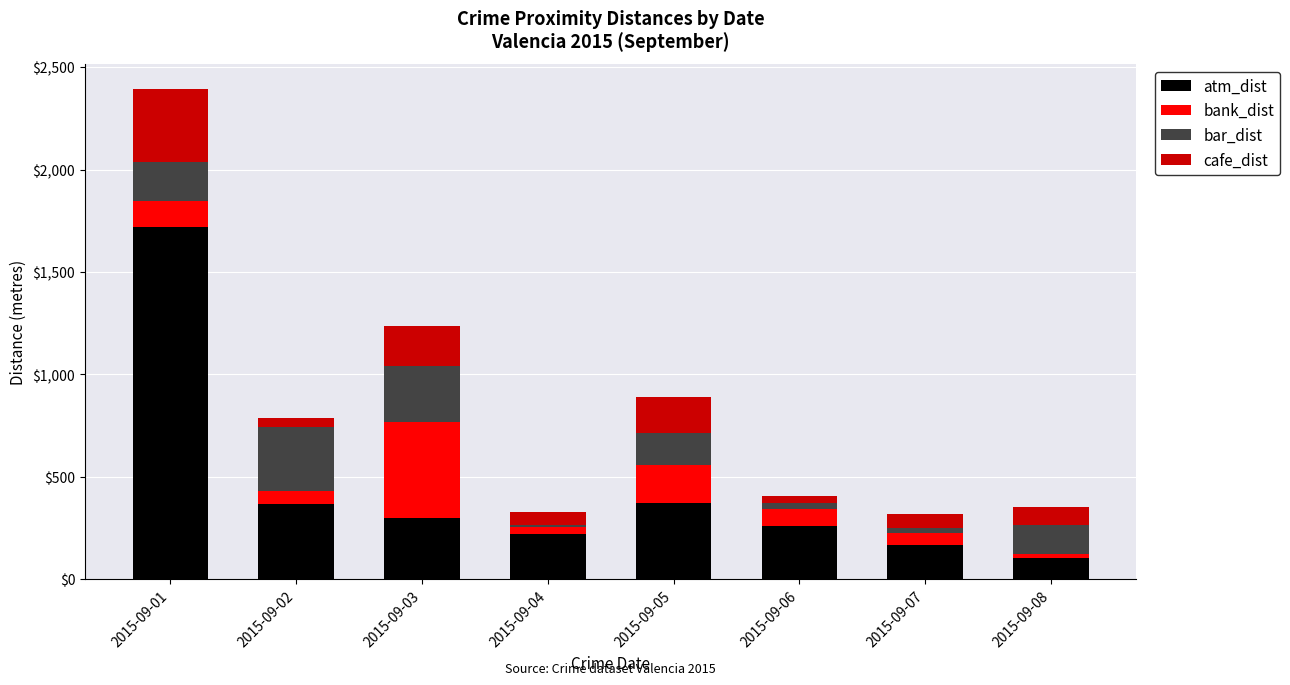

What is the highest value of the atm_dist series?

1718.5